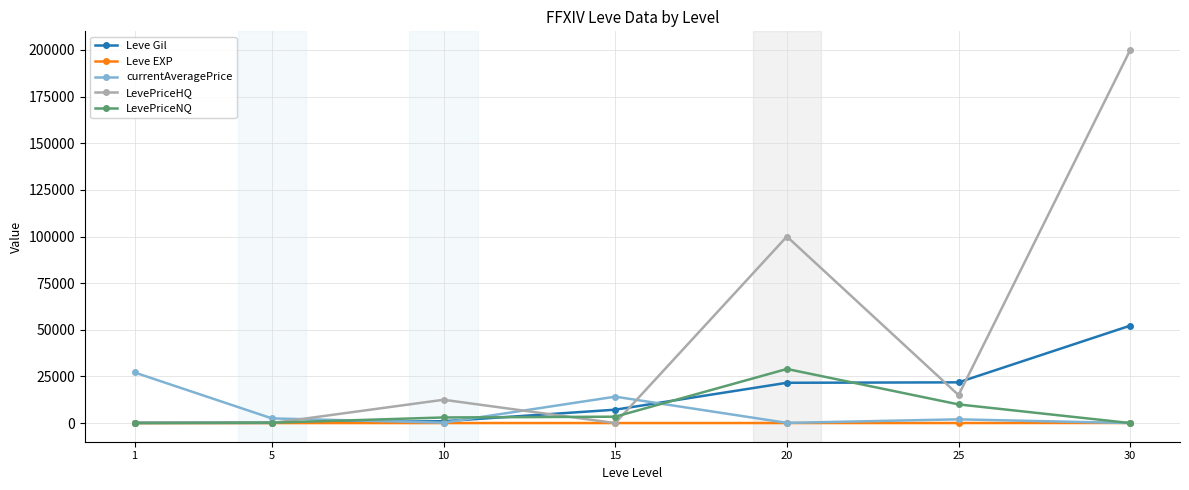

Is it true that Leve EXP equals 21 at 25?

True